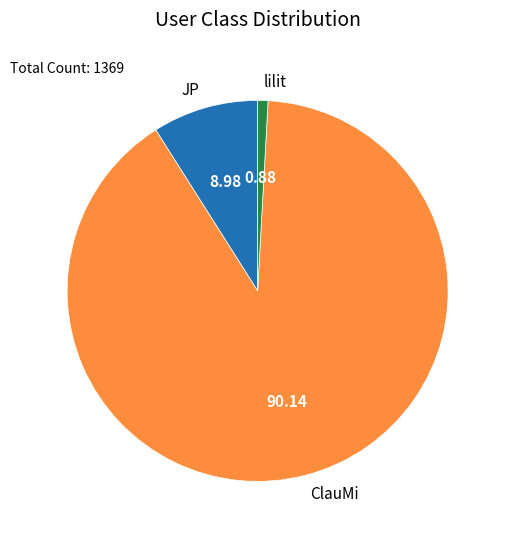

What is the majority slice?

ClauMi